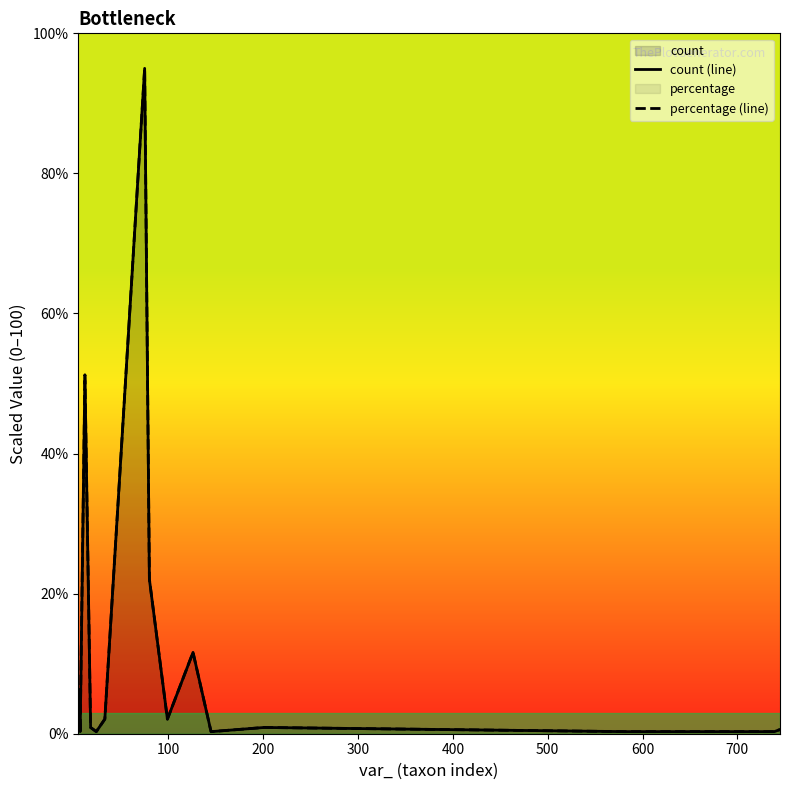

What is the sum of all percentage (line) values?

194.5